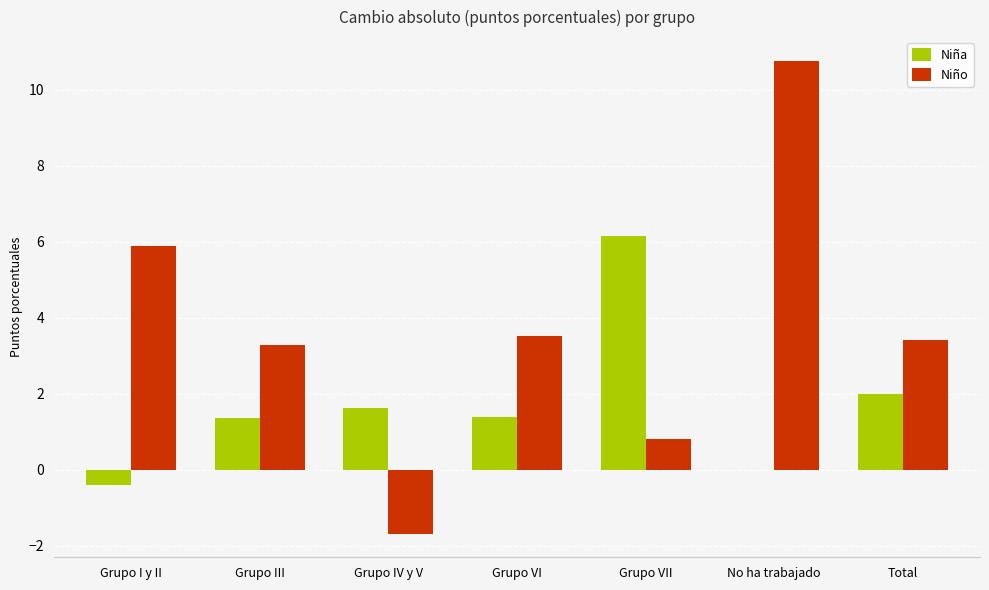

What is the greatest value displayed?

10.8